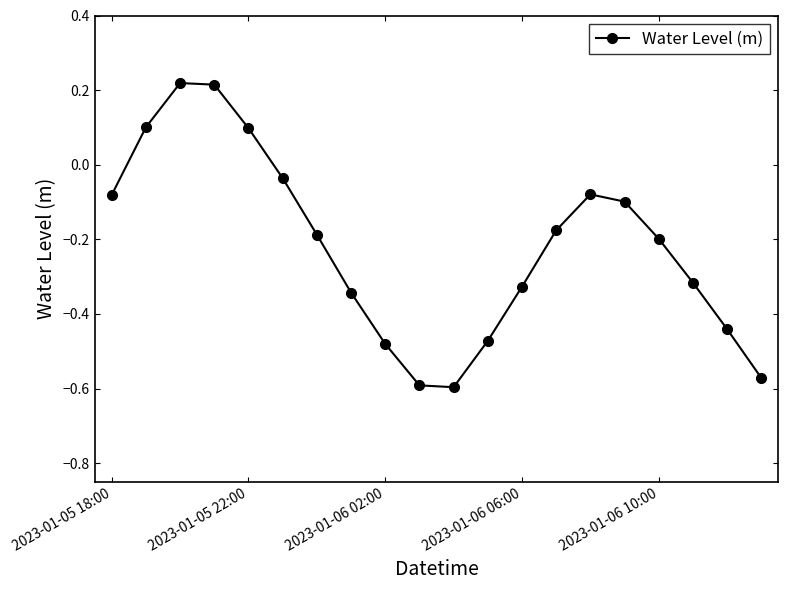

What is the sum of all values?

-4.4